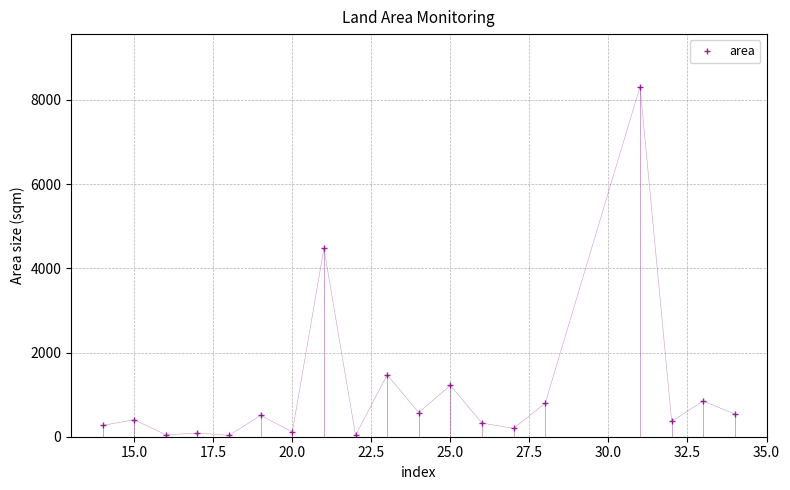

How many data points are less than 403?

9